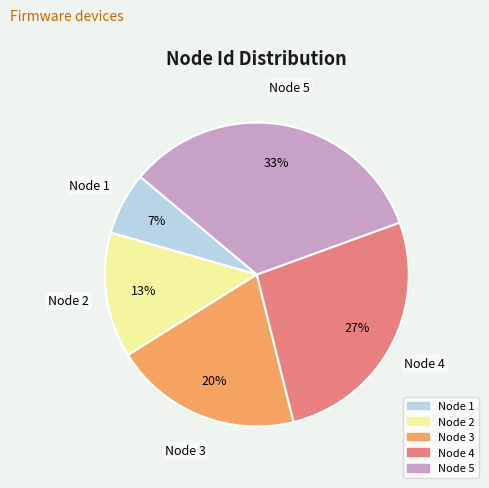

What percentage is the Node 4 slice, to the nearest percent?

27%